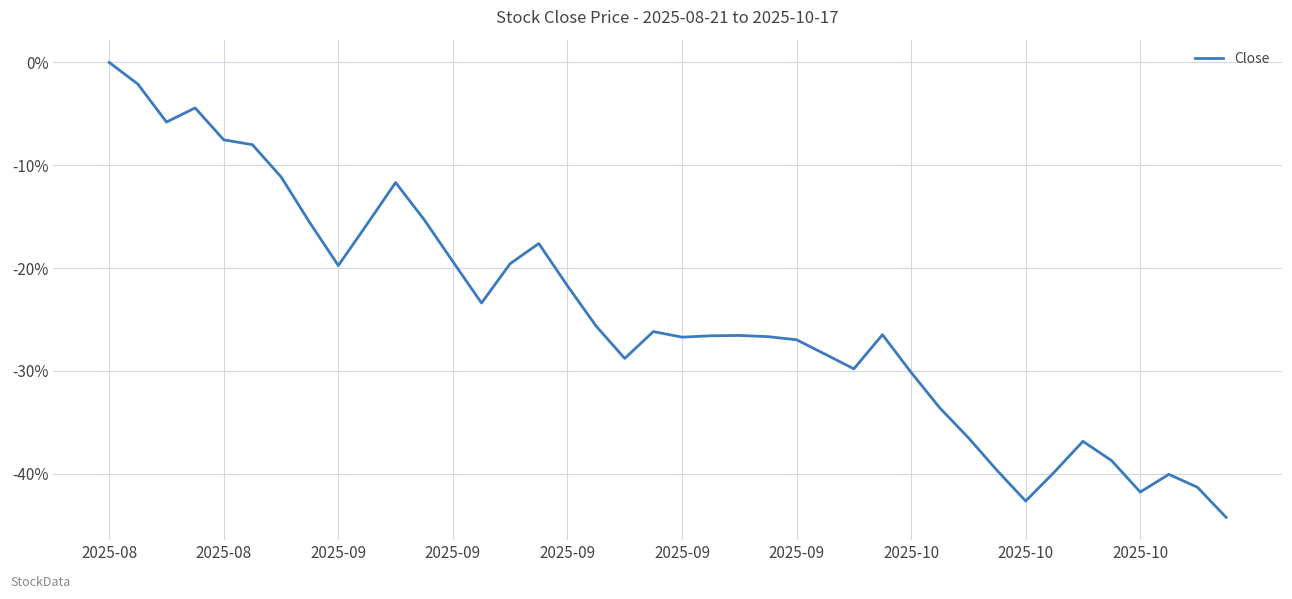

What is the difference between the maximum and minimum values?

44.3